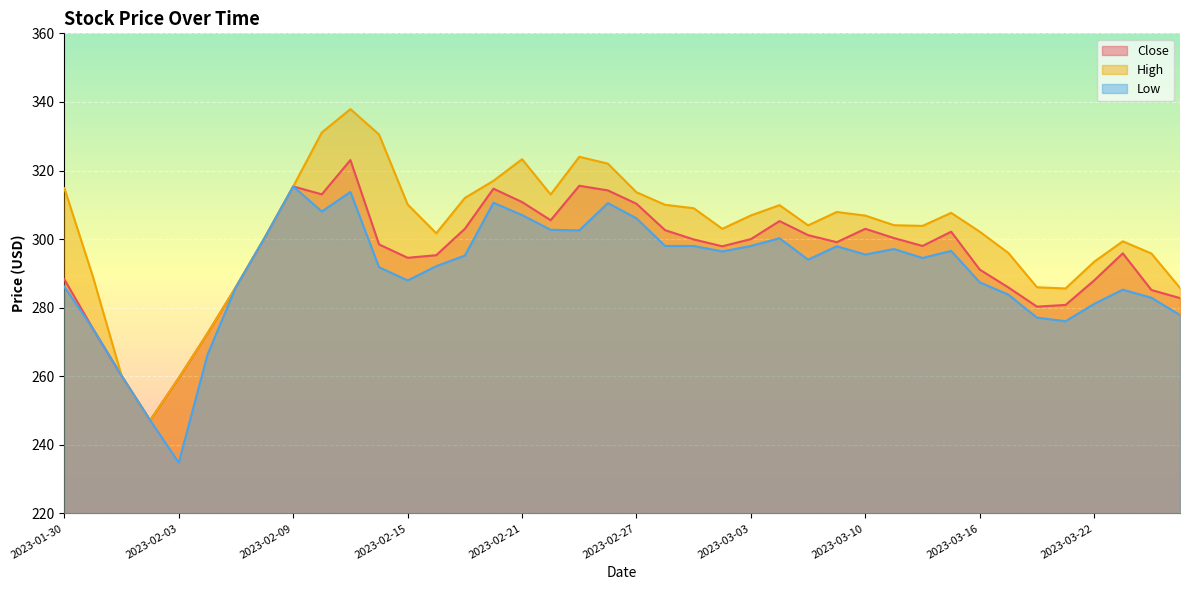

What position from the right is 2023-02-03?

36